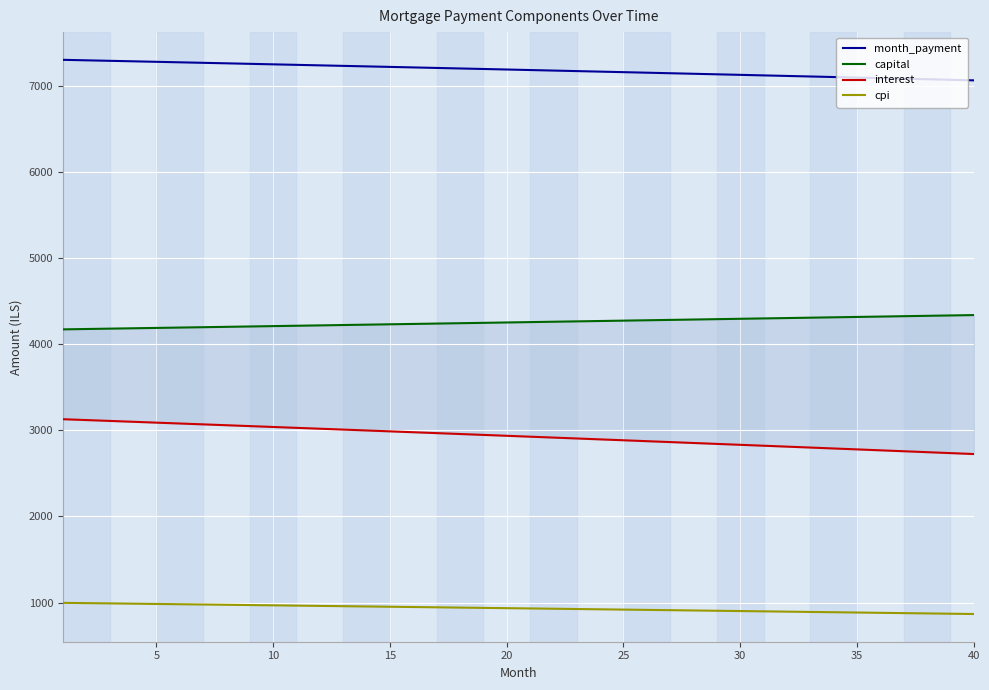

What is the difference between the maximum and minimum values in the capital series?

165.8